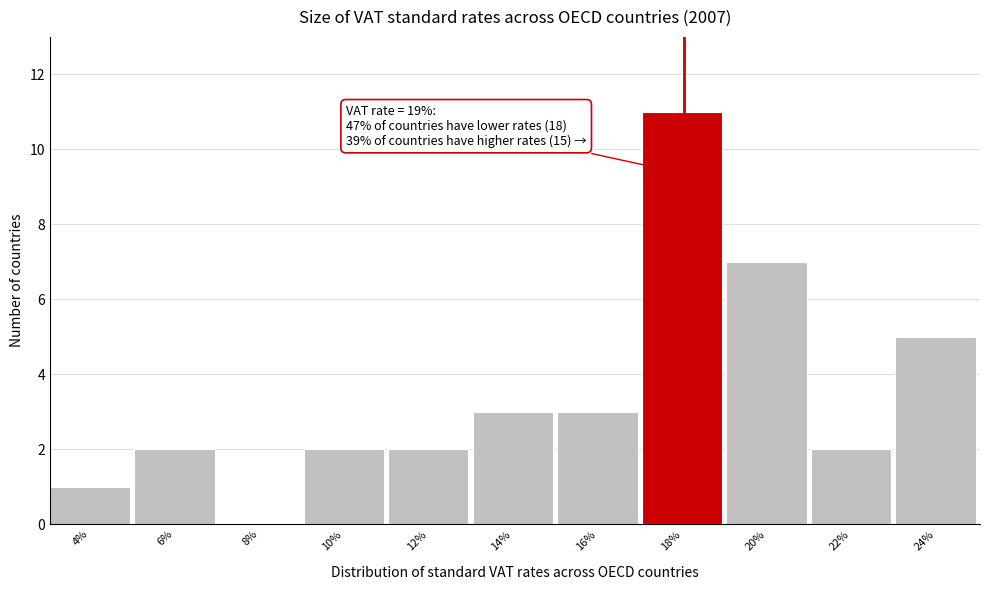

Is it true that the value at 18% is 11?

True